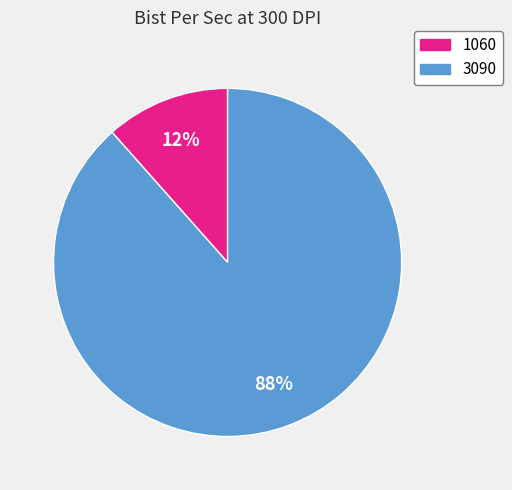

Is the sum of 1060 and 3090 greater than half?

Yes